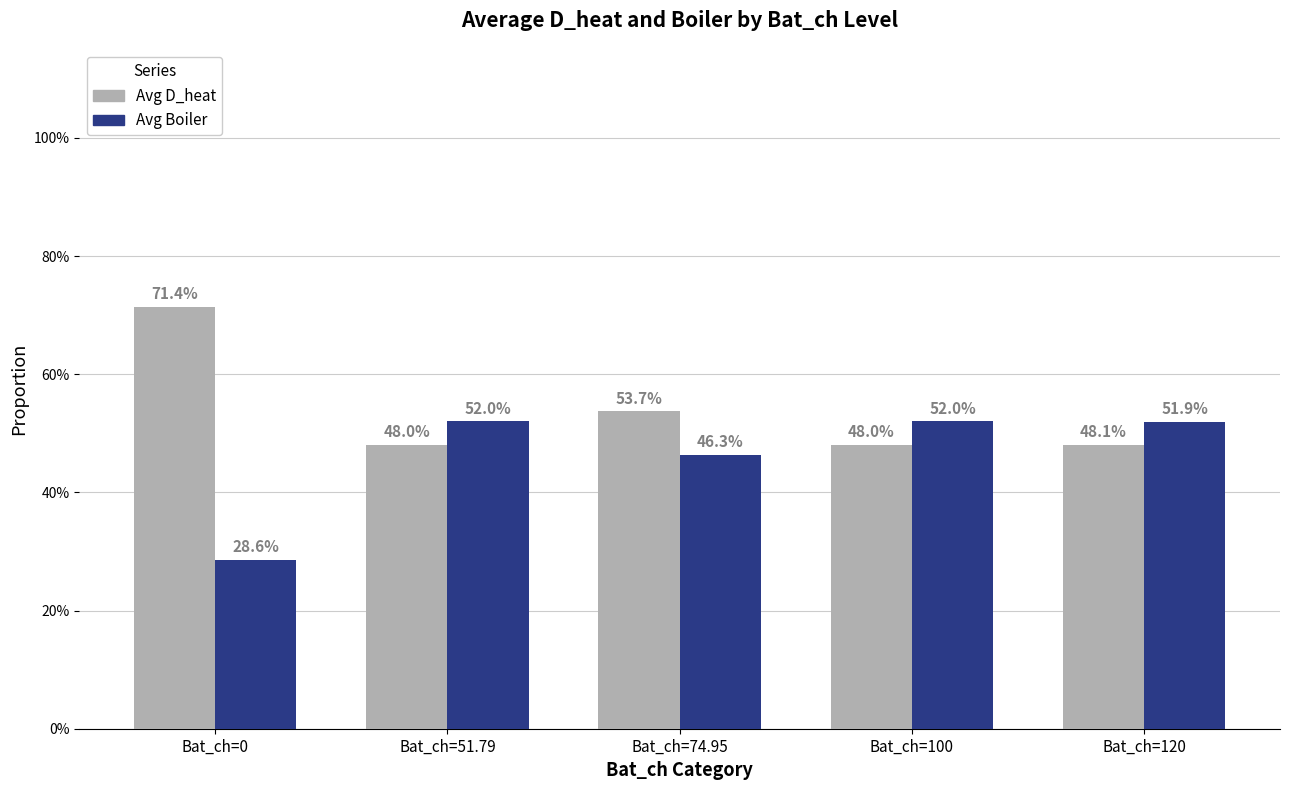

At Bat_ch=0, list the series in order from largest to smallest.

Avg D_heat, Avg Boiler